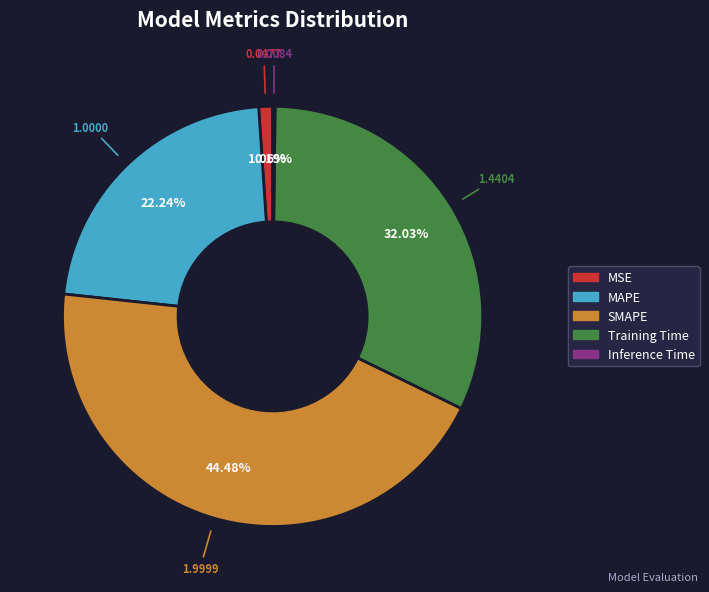

Is the sum of MSE and Training Time greater than half?

No